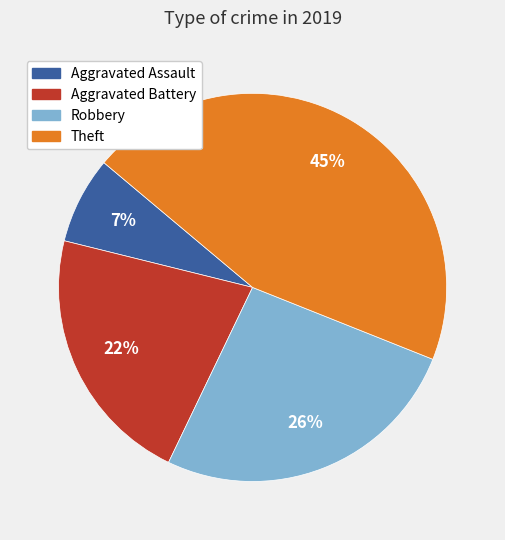

To the nearest percent, what percentage of the pie is Aggravated Assault?

7%